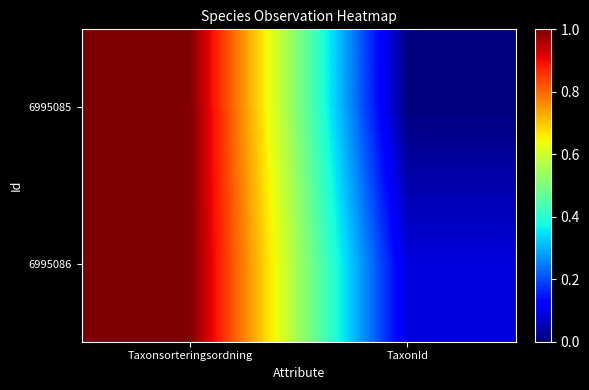

Which has a higher value, TaxonId or Taxonsorteringsordning?

Taxonsorteringsordning